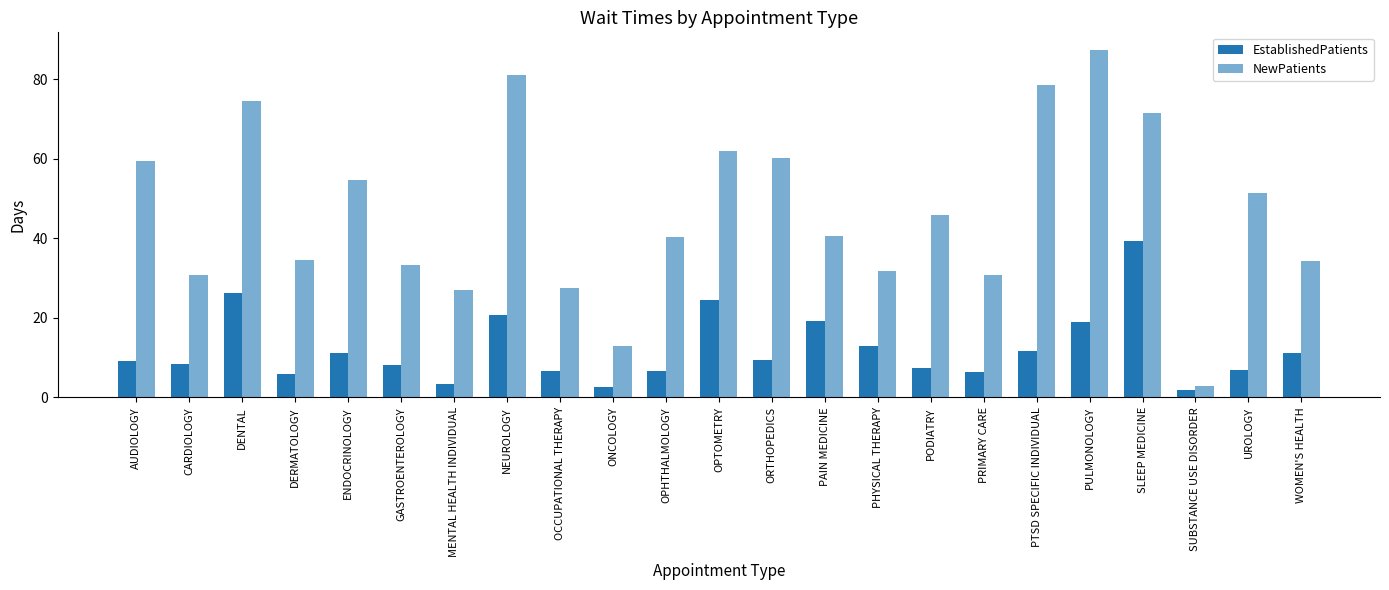

How many groups of bars are there?

23